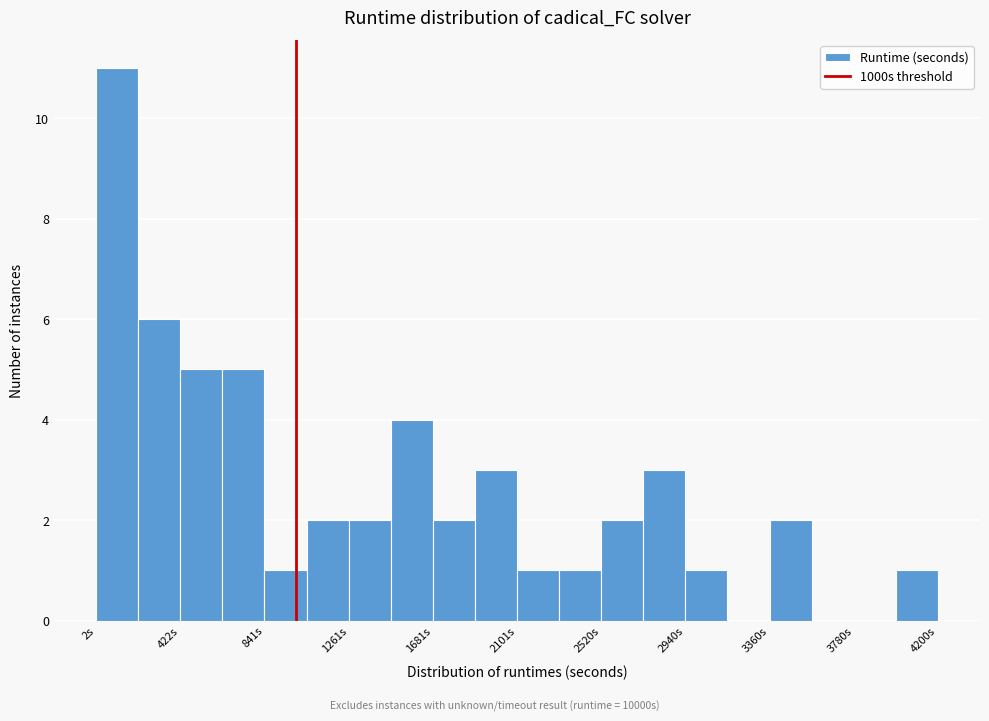

Reading left to right, list every bar in this chart as the range it spans on the x-axis followed by its height. Neither the bar edges nor the heights are printed on the chart, so give them approximately, as read against the axes.

0 to 200: 11
200 to 400: 6
400 to 650: 5
650 to 850: 5
850 to 1050: 1
1050 to 1250: 2
1250 to 1450: 2
1450 to 1700: 4
1700 to 1900: 2
1900 to 2100: 3
2100 to 2300: 1
2300 to 2500: 1
2500 to 2750: 2
2750 to 2950: 3
2950 to 3150: 1
3150 to 3350: 0
3350 to 3550: 2
3550 to 3800: 0
3800 to 4000: 0
4000 to 4200: 1